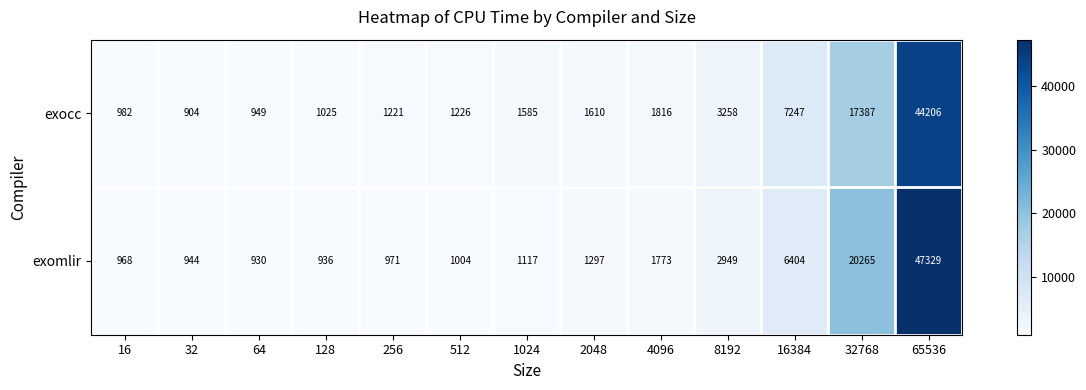

At which category is the sum across all series the highest?

65536